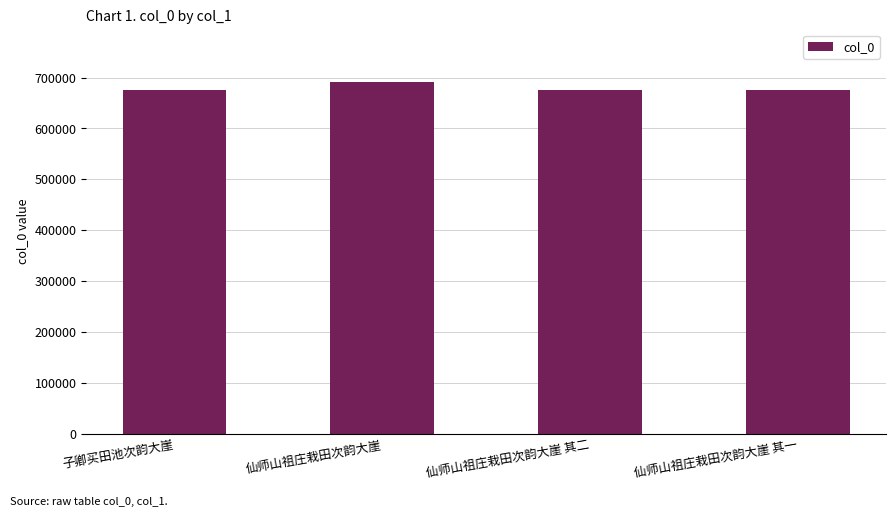

What is the label of the 1st bar from the left?

子卿买田池次韵大崖